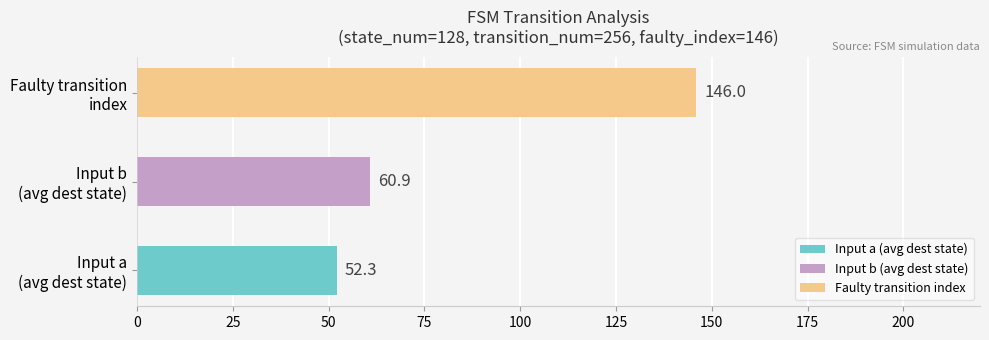

Which series has the largest range (max minus min)?

input_b_avg_dest